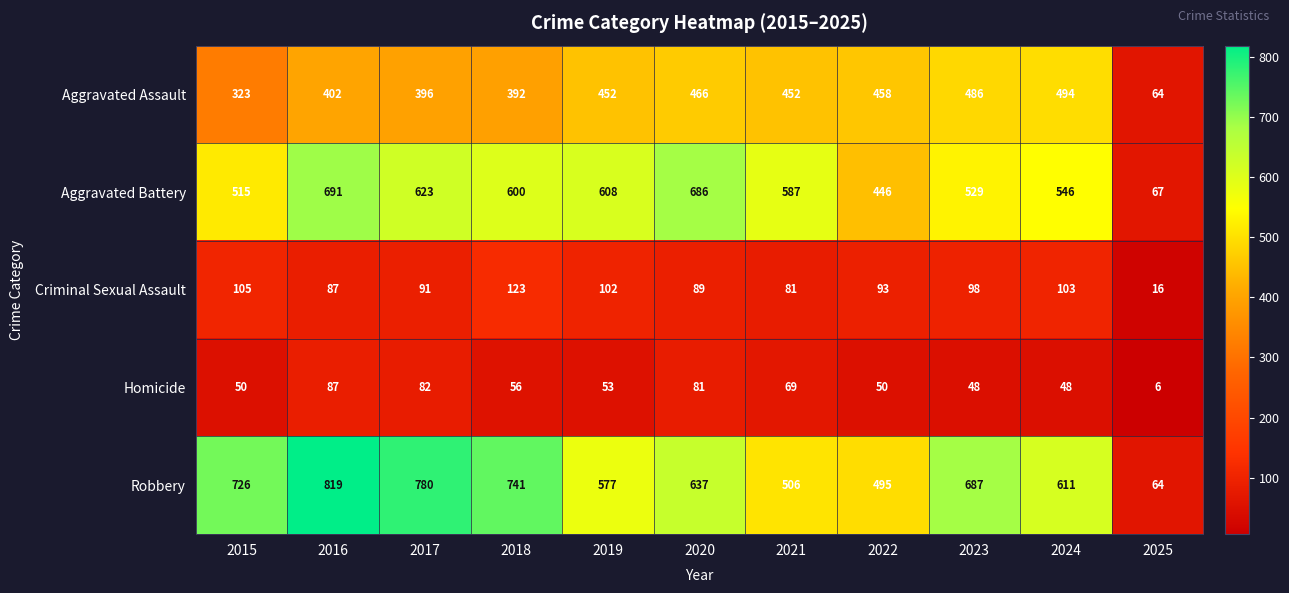

The Criminal Sexual Assault series shows 62 at 2019. True or false?

False